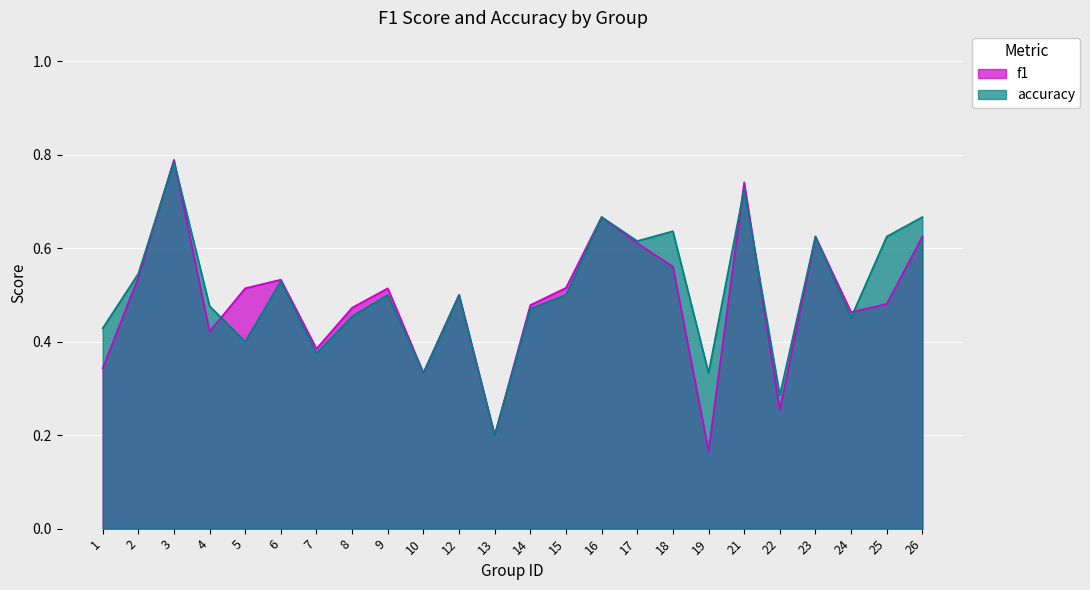

At how many categories does at least one series exceed 0?

24